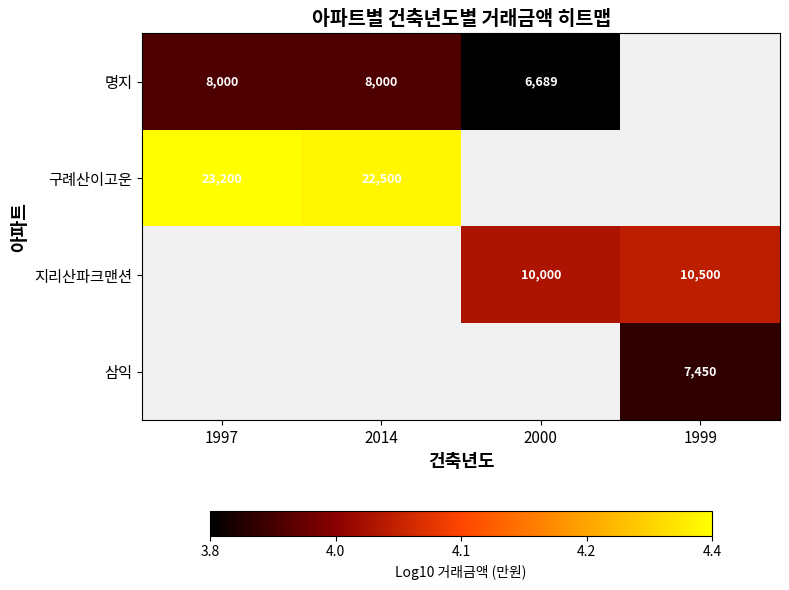

True or false: 구례산이고운 has a value of 4.4 at 1997.

True